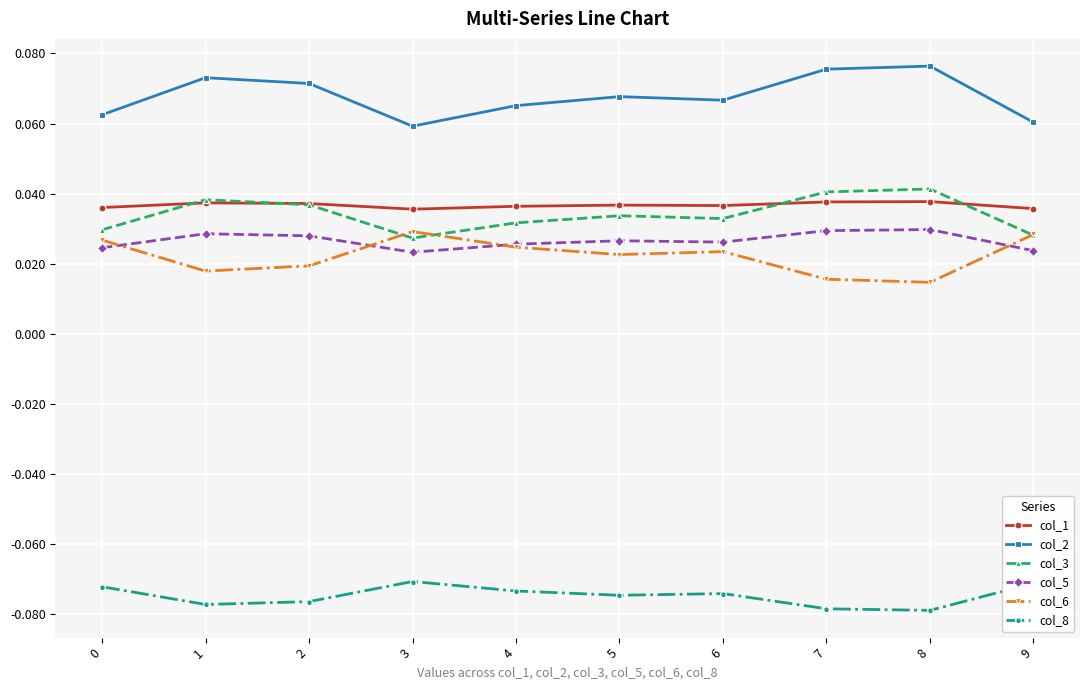

The col_1 series shows 0.1 at 4. True or false?

False